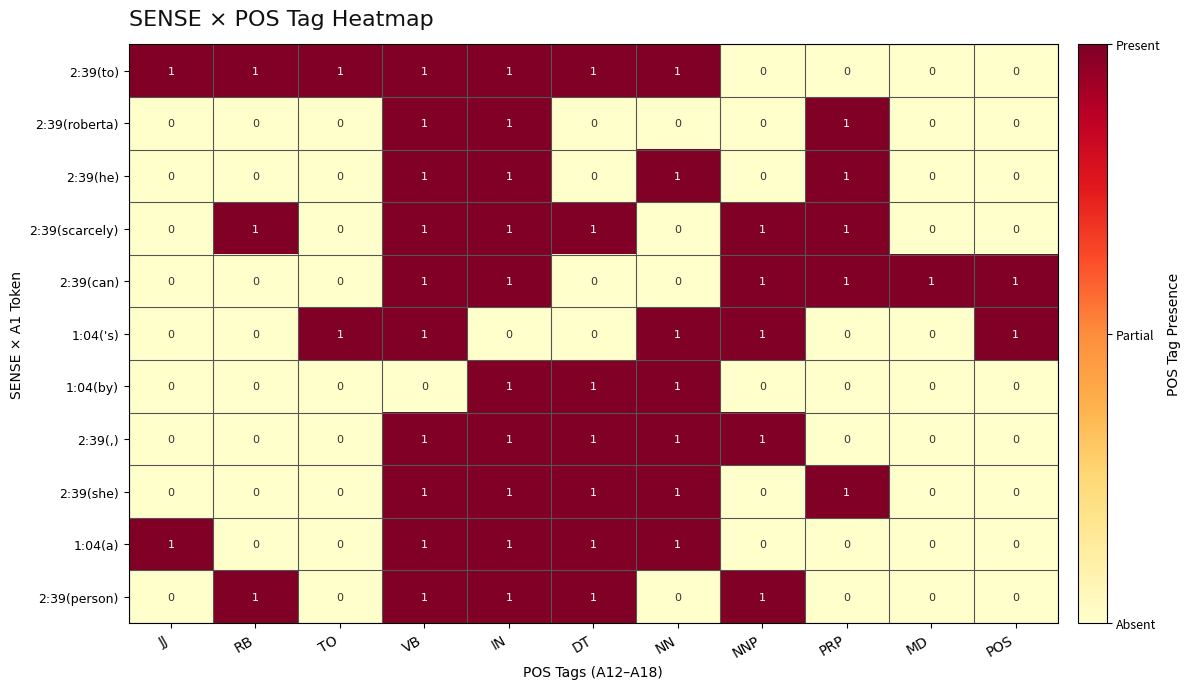

How many 2:39(he) values are between 0 and 1?

11